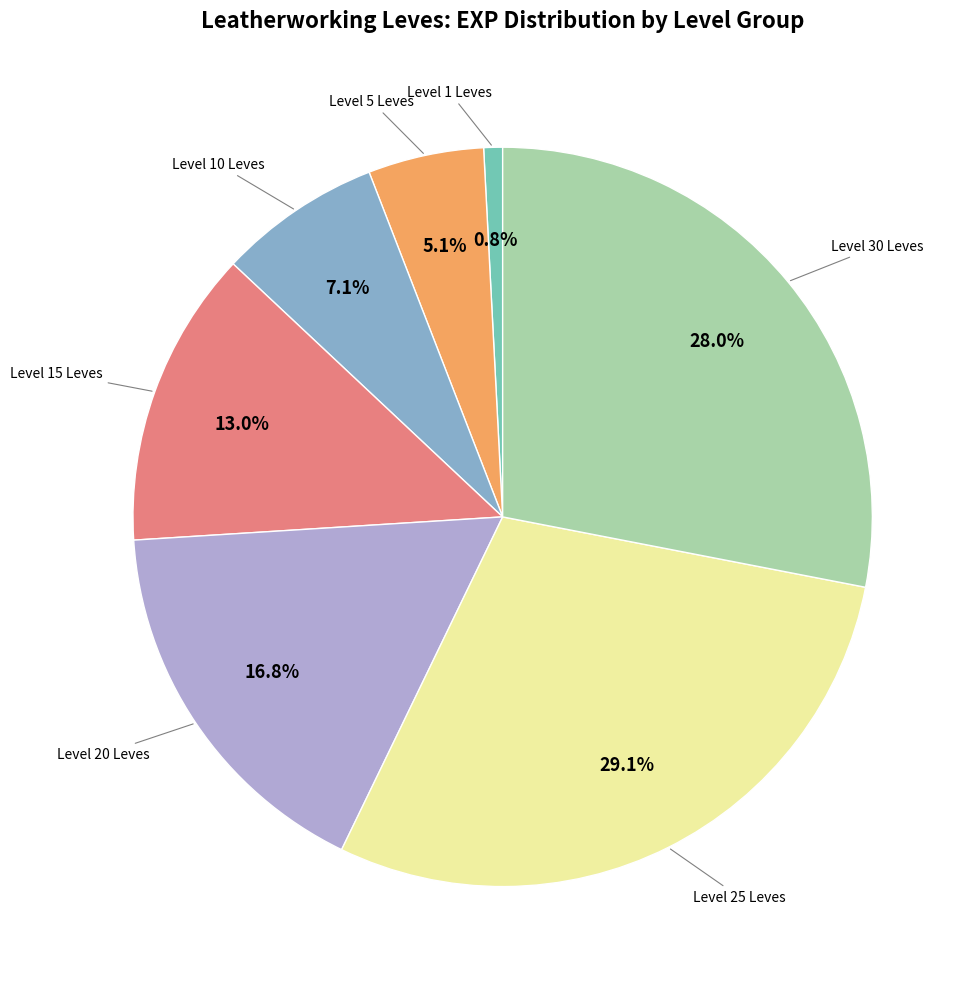

Does any single category account for the majority?

No